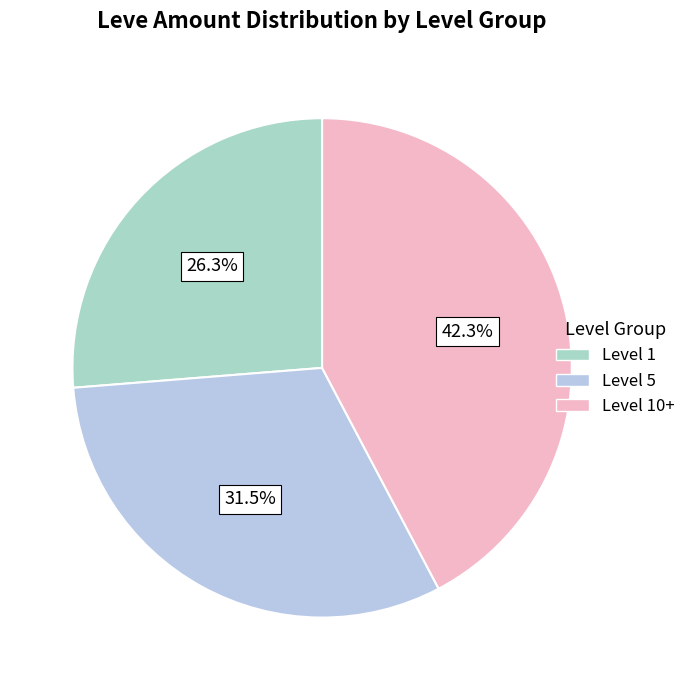

Is there a majority slice in this chart?

No